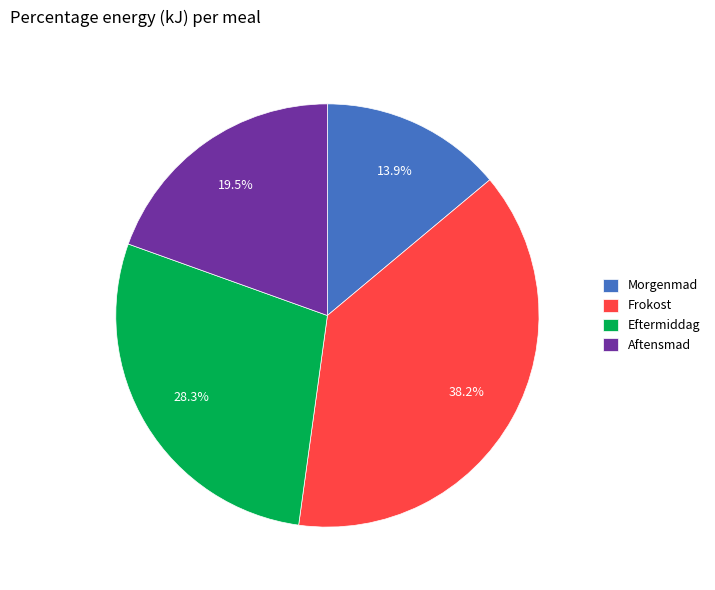

Is there any slice that represents more than half of the pie?

No